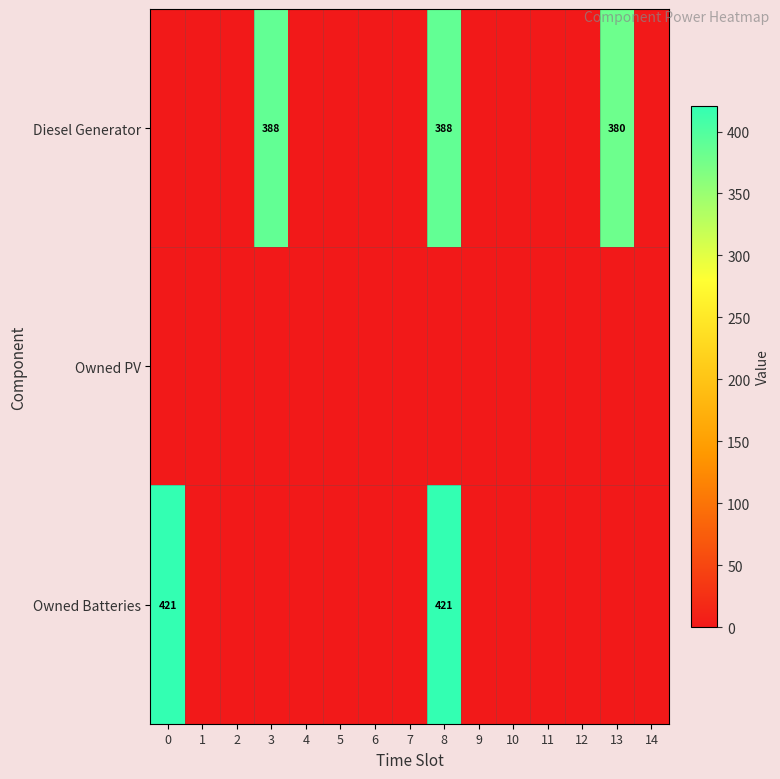

Is it true that Owned Batteries equals 421.0 at 0?

True